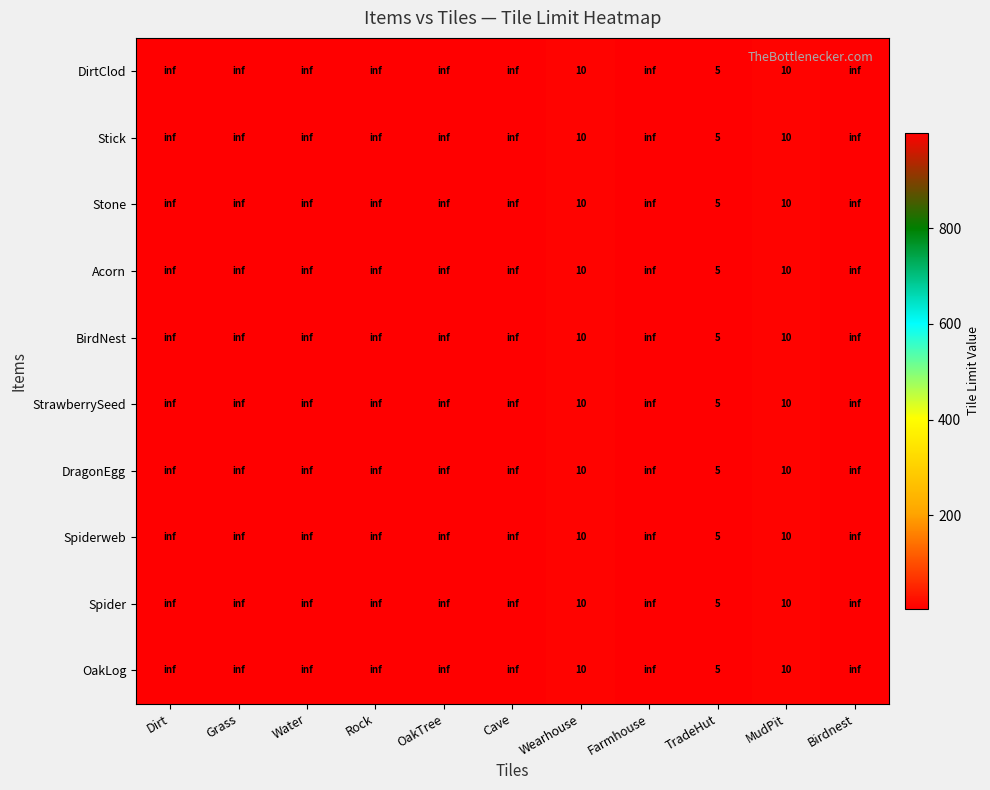

List the series in order of their peak value, highest first.

DirtClod, Stick, Stone, Acorn, BirdNest, StrawberrySeed, DragonEgg, Spiderweb, Spider, OakLog